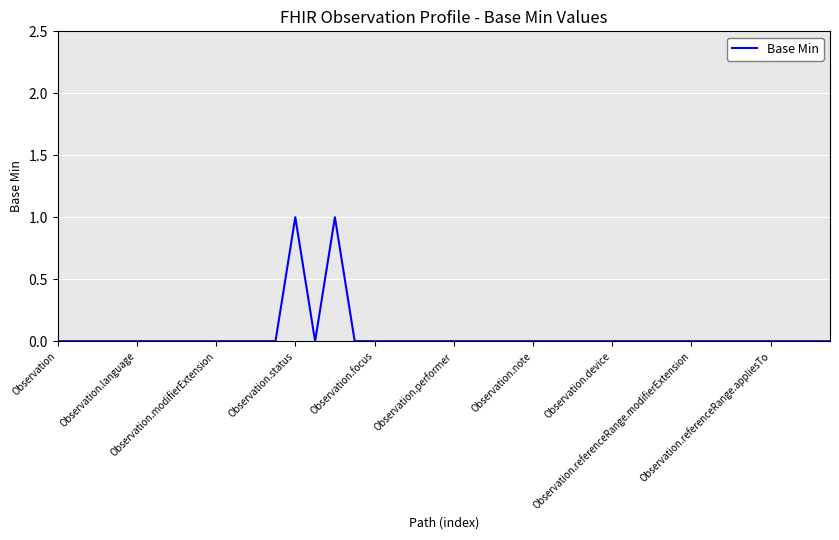

How many lines are shown in the chart?

1